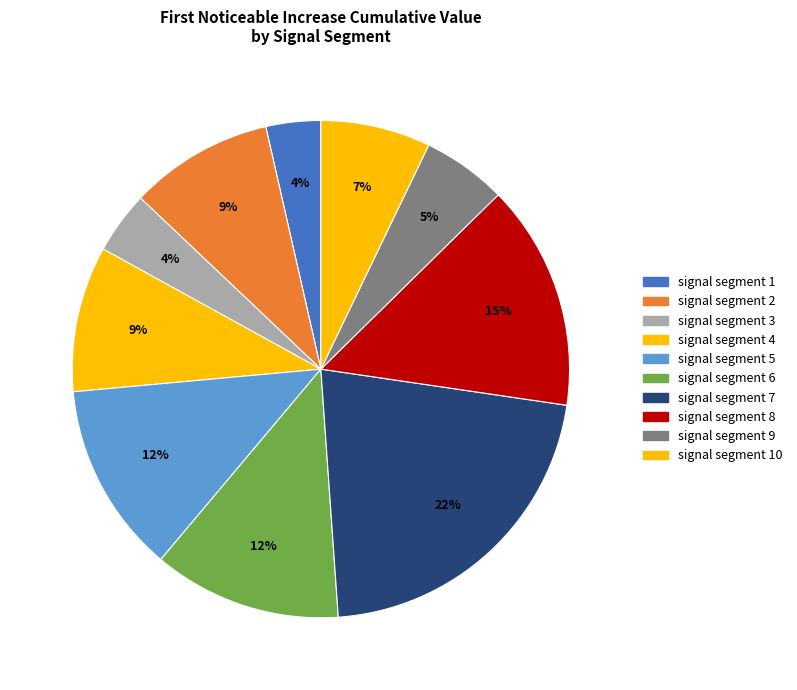

How many slices are in this pie chart?

10